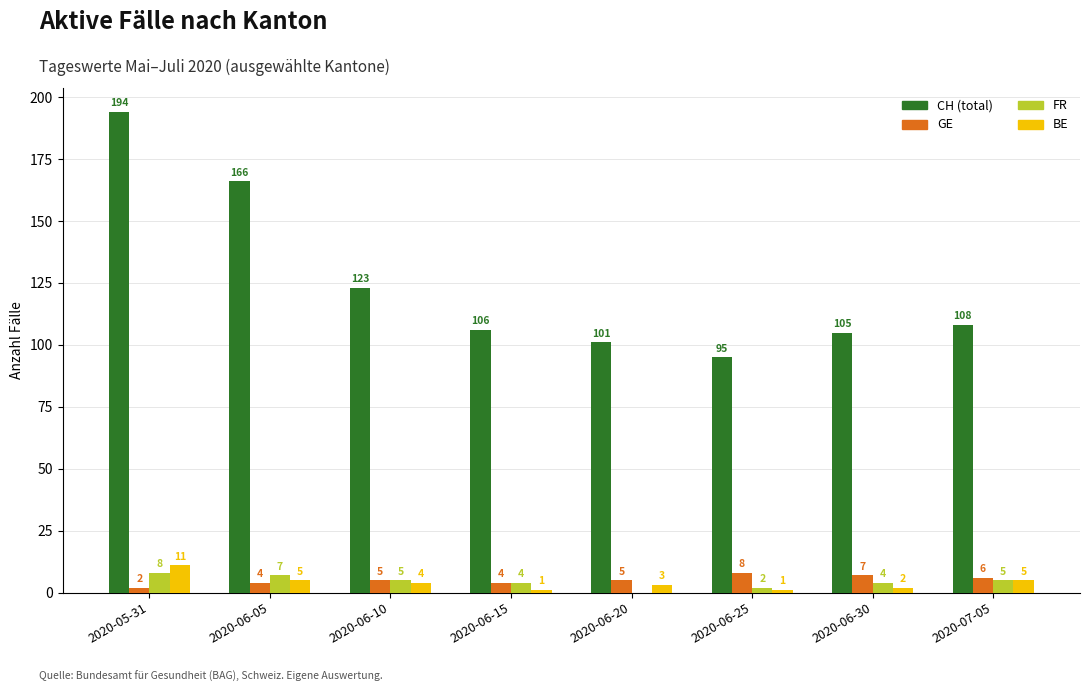

Which series changed the most between 2020-06-05 and 2020-06-30?

CH (total)